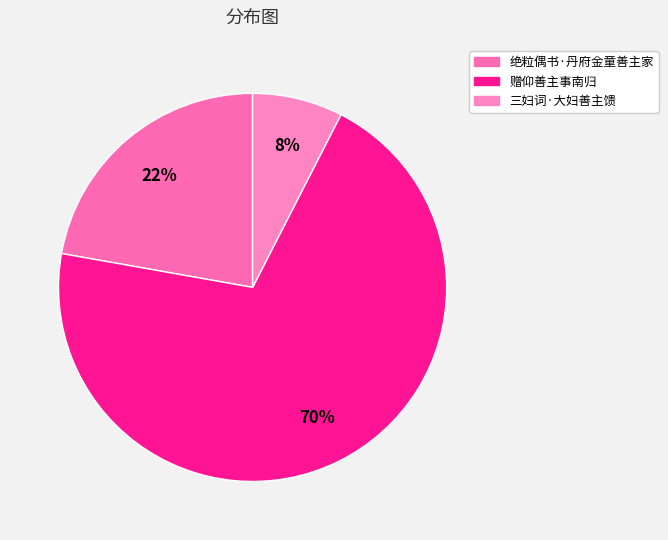

Between 赠仰善主事南归 and 三妇词·大妇善主馈, which is larger?

赠仰善主事南归